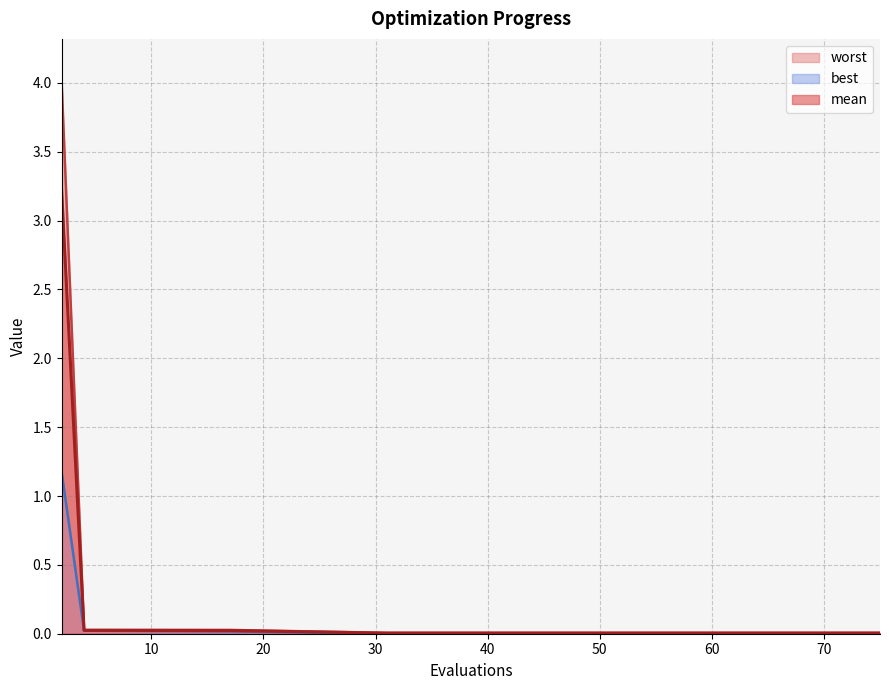

Reading left to right, extract all data points from this chart.

mean: 3.2	0.0	0.0	0.0	0.0	0.0	0.0	0.0	0.0	0.0	0.0	0.0	0.0
best: 1.2	0.0	0.0	0.0	0.0	0.0	0.0	0.0	0.0	0.0	0.0	0.0	0.0
worst: 4.0	0.0	0.0	0.0	0.0	0.0	0.0	0.0	0.0	0.0	0.0	0.0	0.0